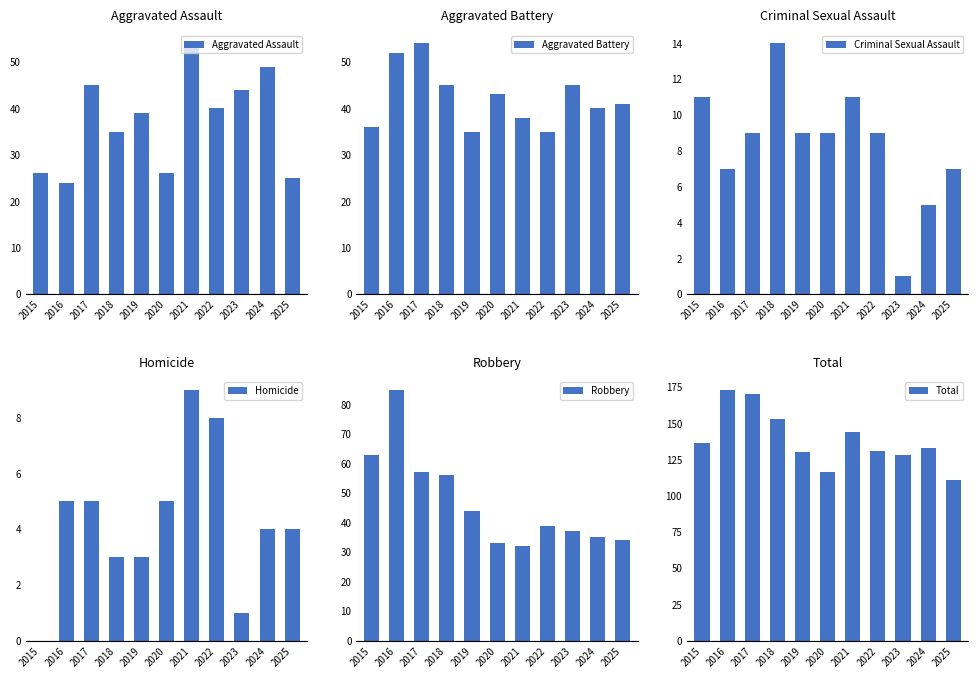

Which category has the highest value across all series?

2016